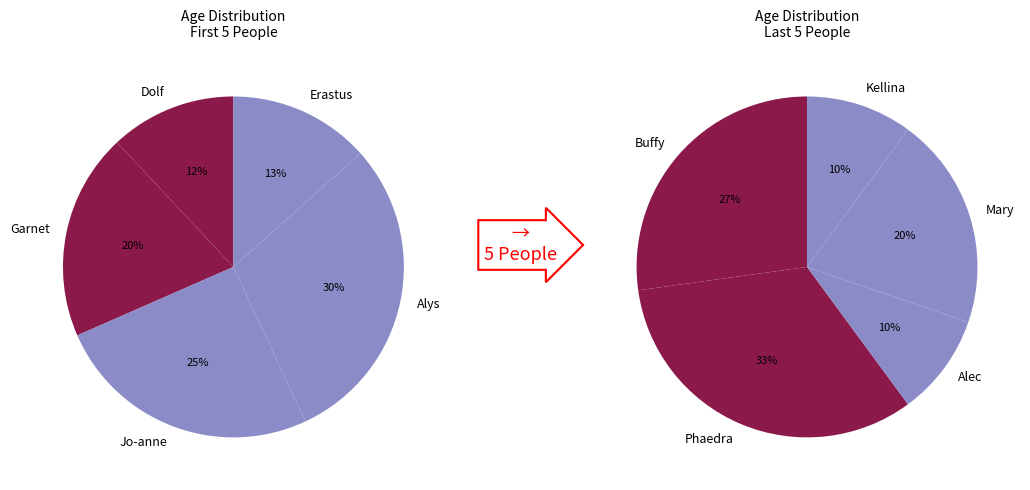

Is there any slice that represents more than half of the pie?

No